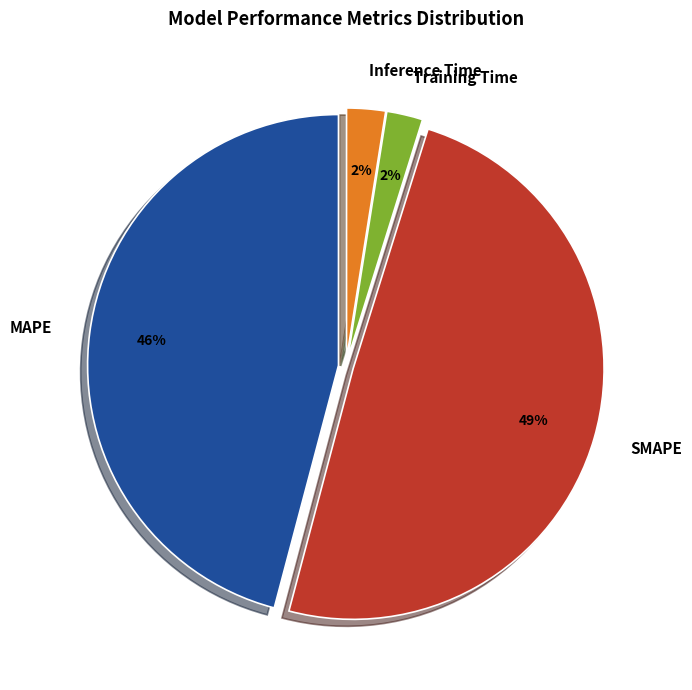

Do SMAPE and Training Time together represent more than half of the pie?

Yes